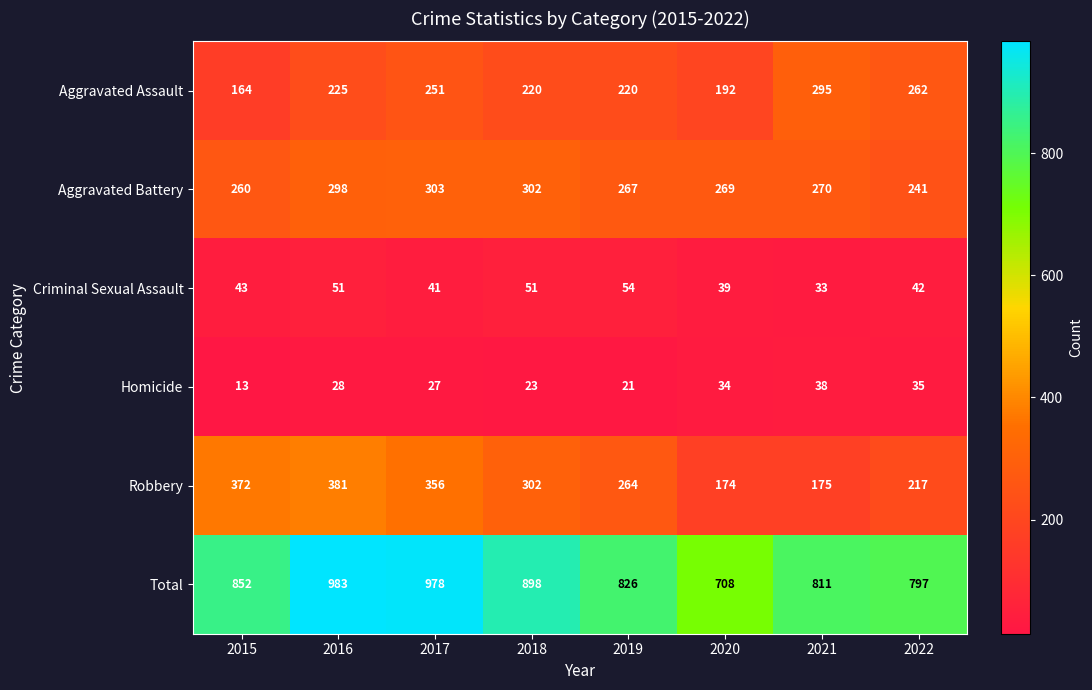

What is the maximum value shown in the chart?

983